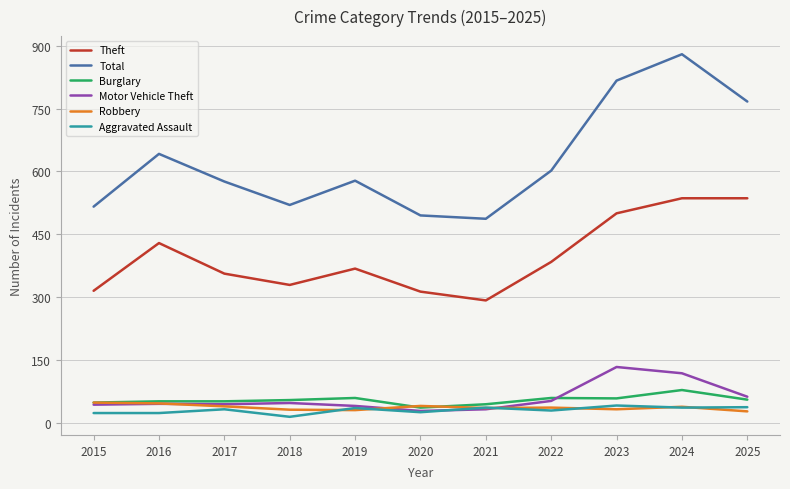

Read the Burglary value at 2017.

51